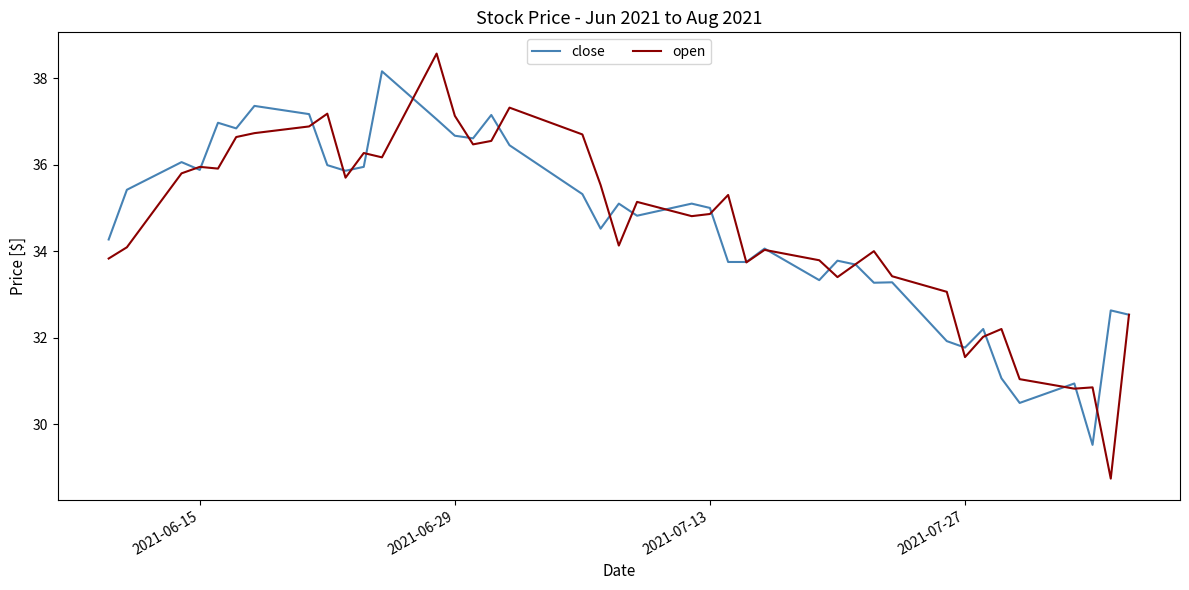

What is the maximum value for close?

38.2